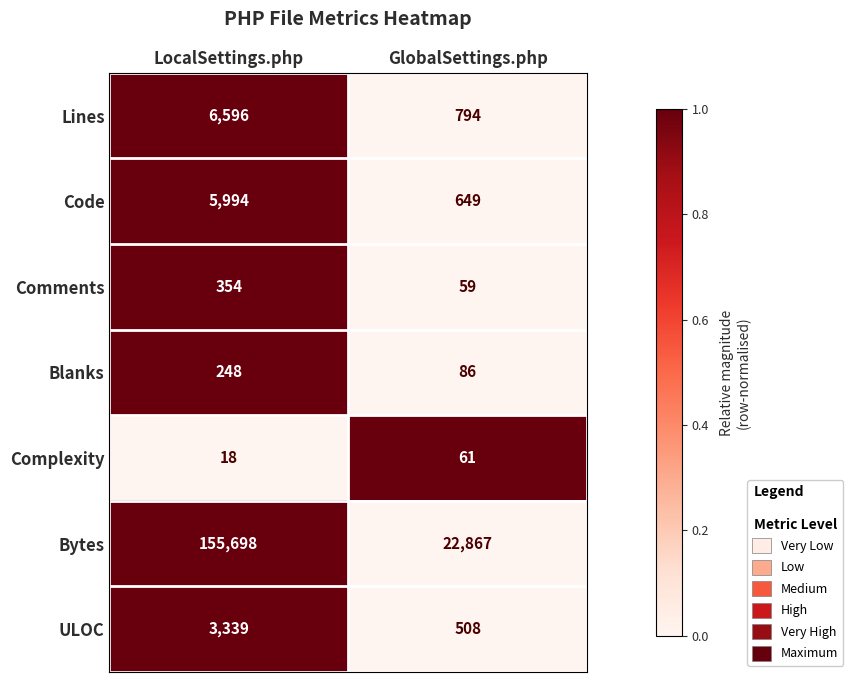

Which series changed the most between LocalSettings.php and GlobalSettings.php?

Bytes